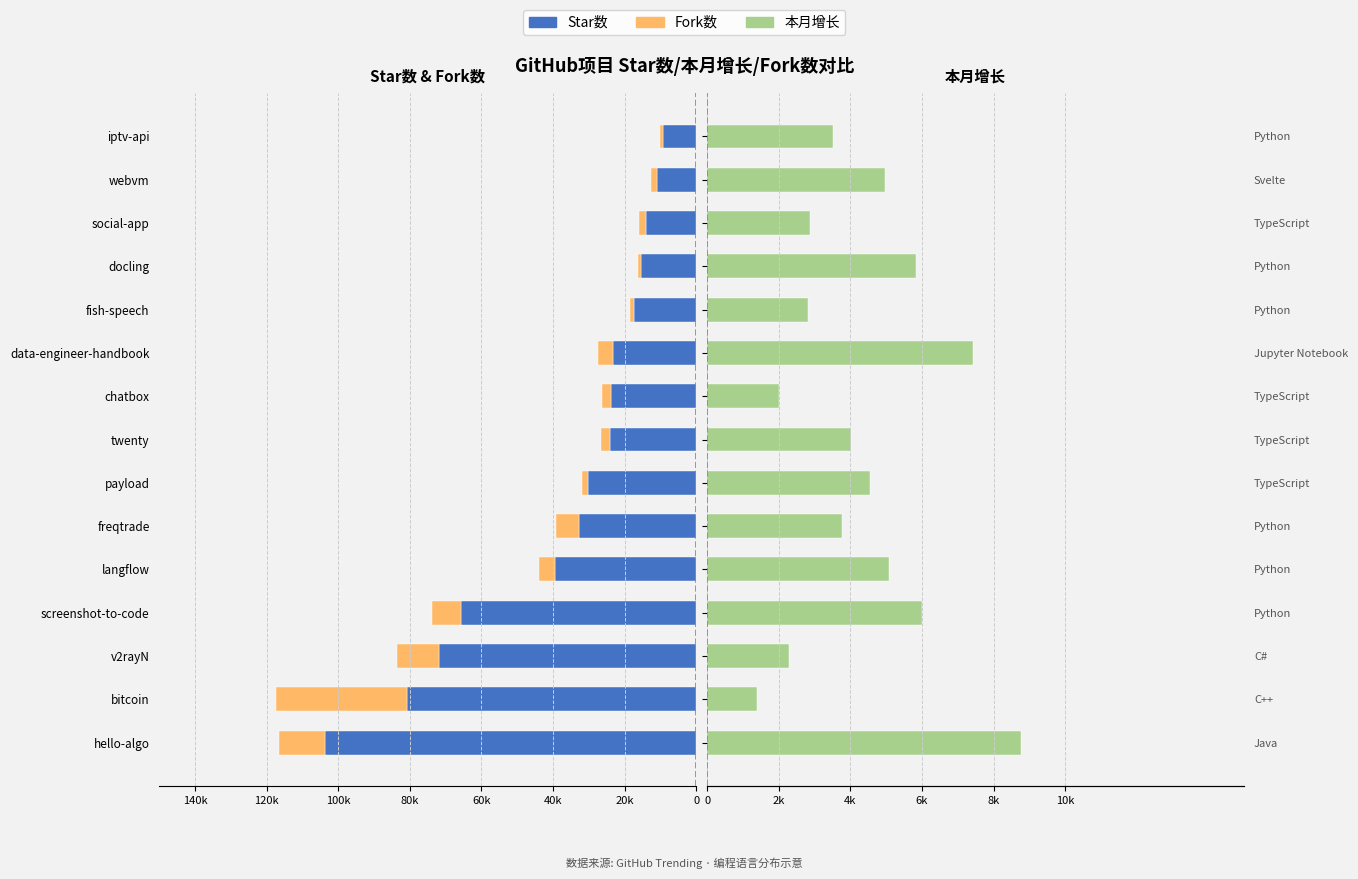

What is the sum of all 本月增长 values?

65.4